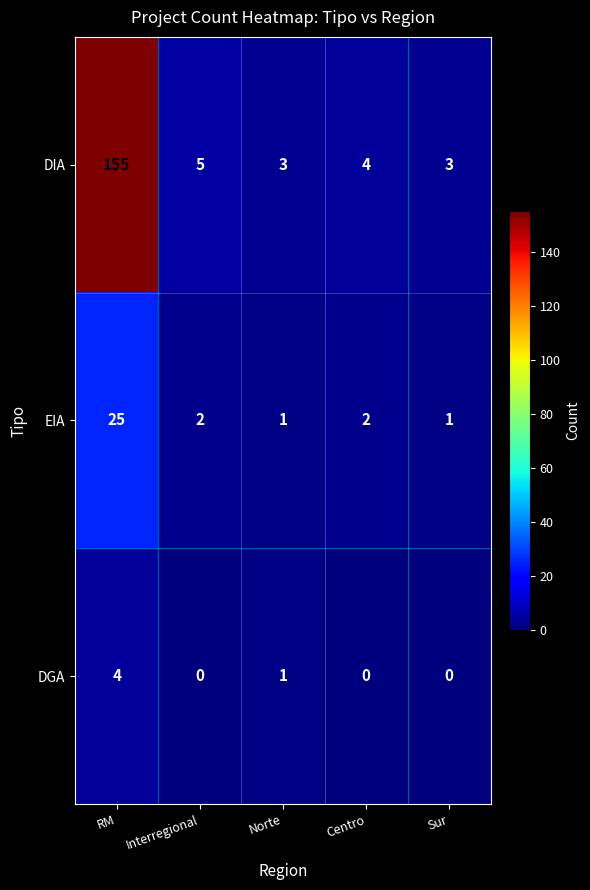

What is the difference between the EIA values at RM and Sur?

24